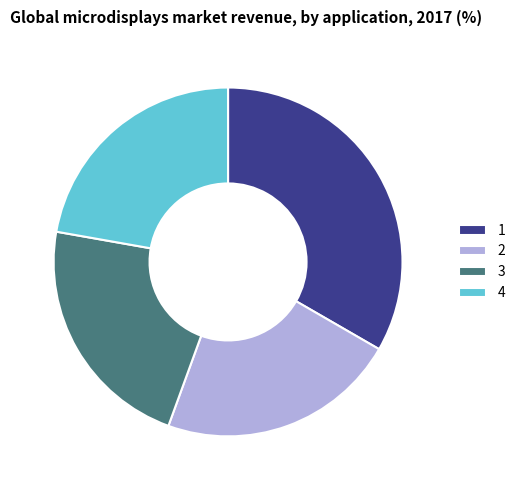

Does 4 represent more than half of the total?

No